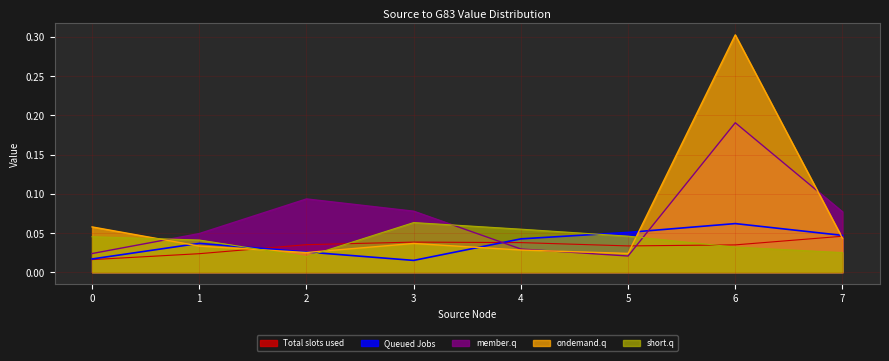

What is the maximum value shown in the chart?

0.3